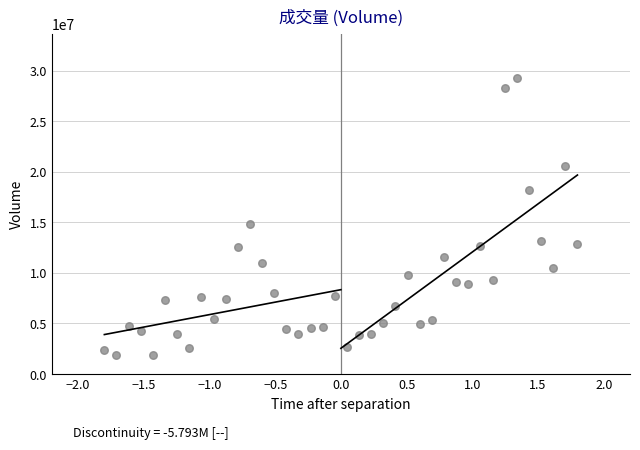

What Y value in the scatter plot is closest to 15551185?

14811054